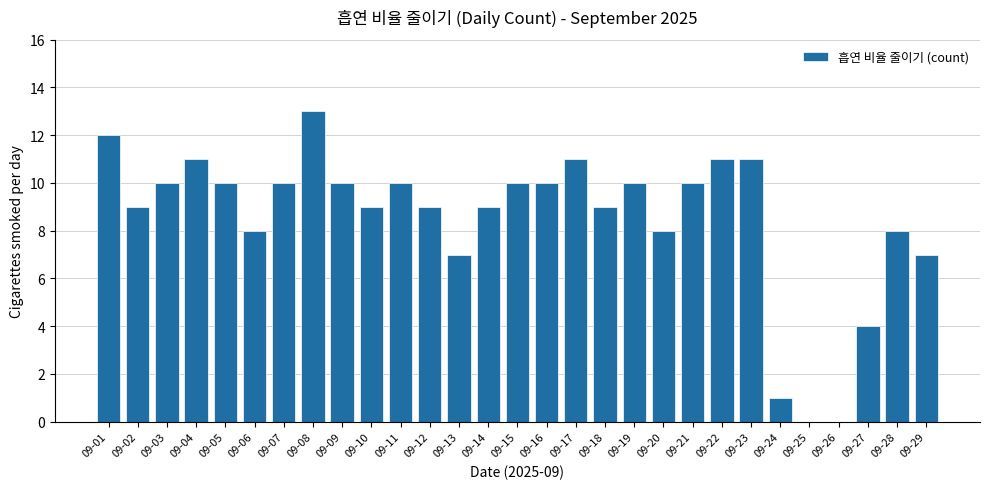

The value at 09-16 is 4. True or false?

False